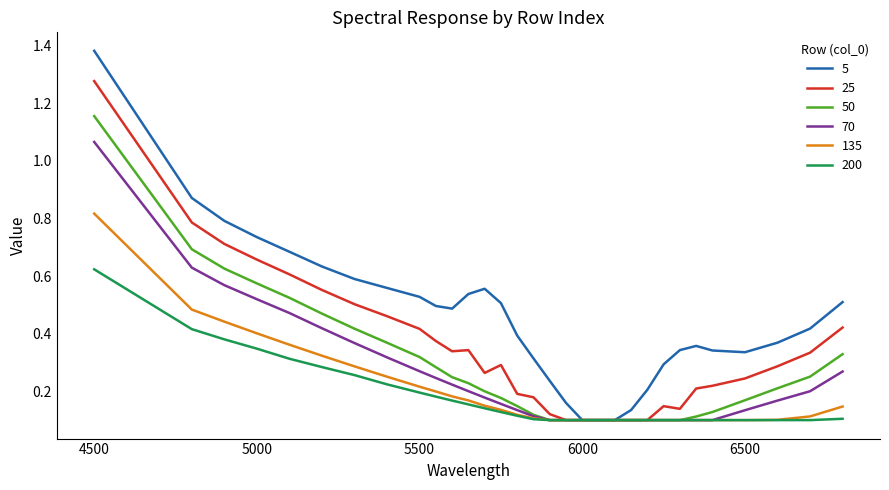

How many distinct data groups are displayed?

6